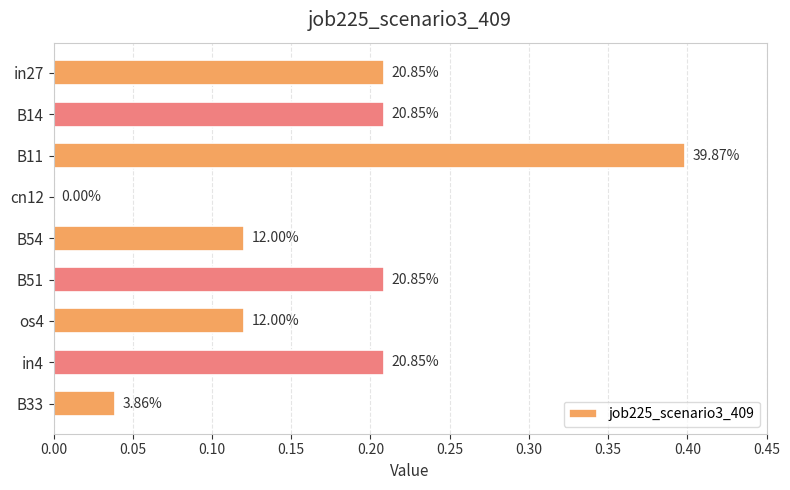

What is the sum of all values?

1.5